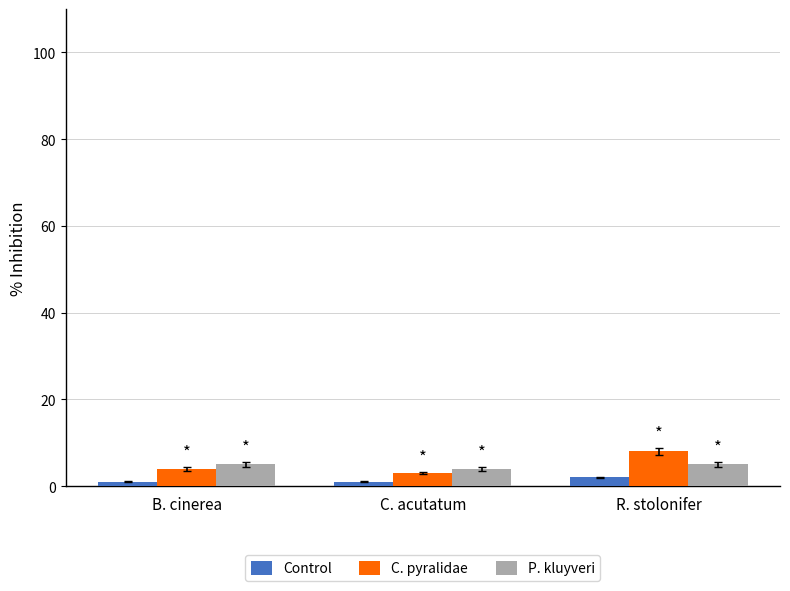

How many values in the P. kluyveri series are below 5?

1